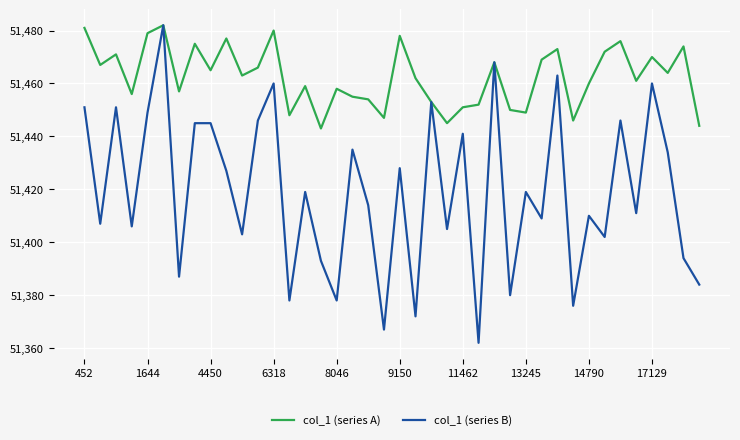

Which series has the largest range (max minus min)?

col_1 (series B)